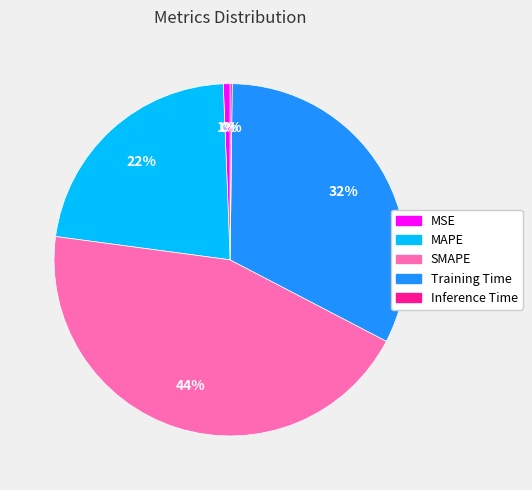

Which slice is the largest?

SMAPE